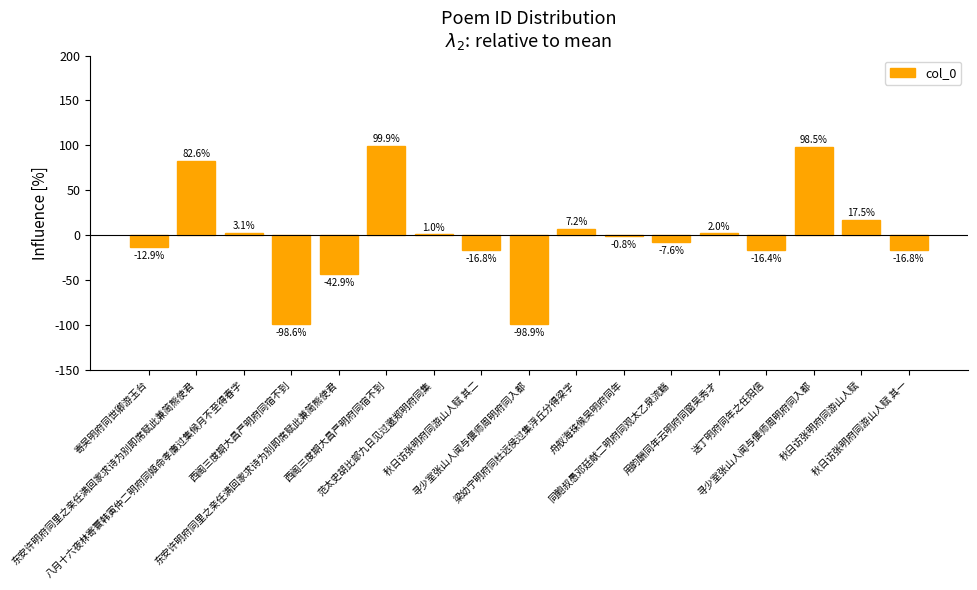

How many data points are above 0?

8